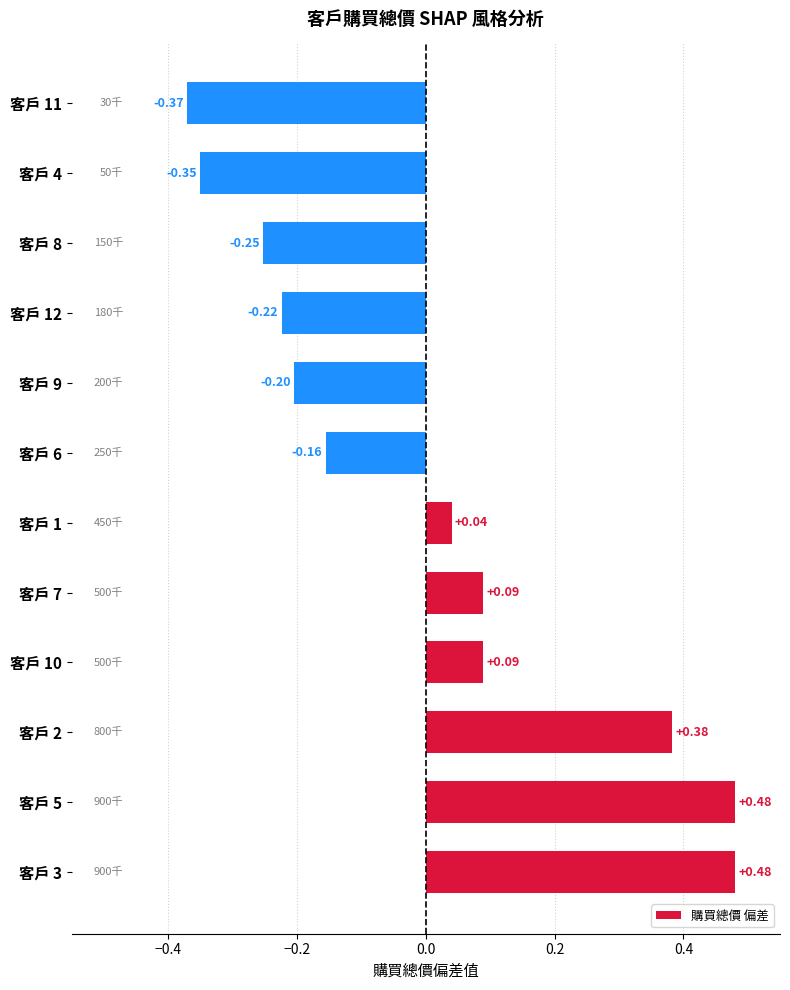

Which has a higher value, 客戶 4 or 客戶 7?

客戶 7